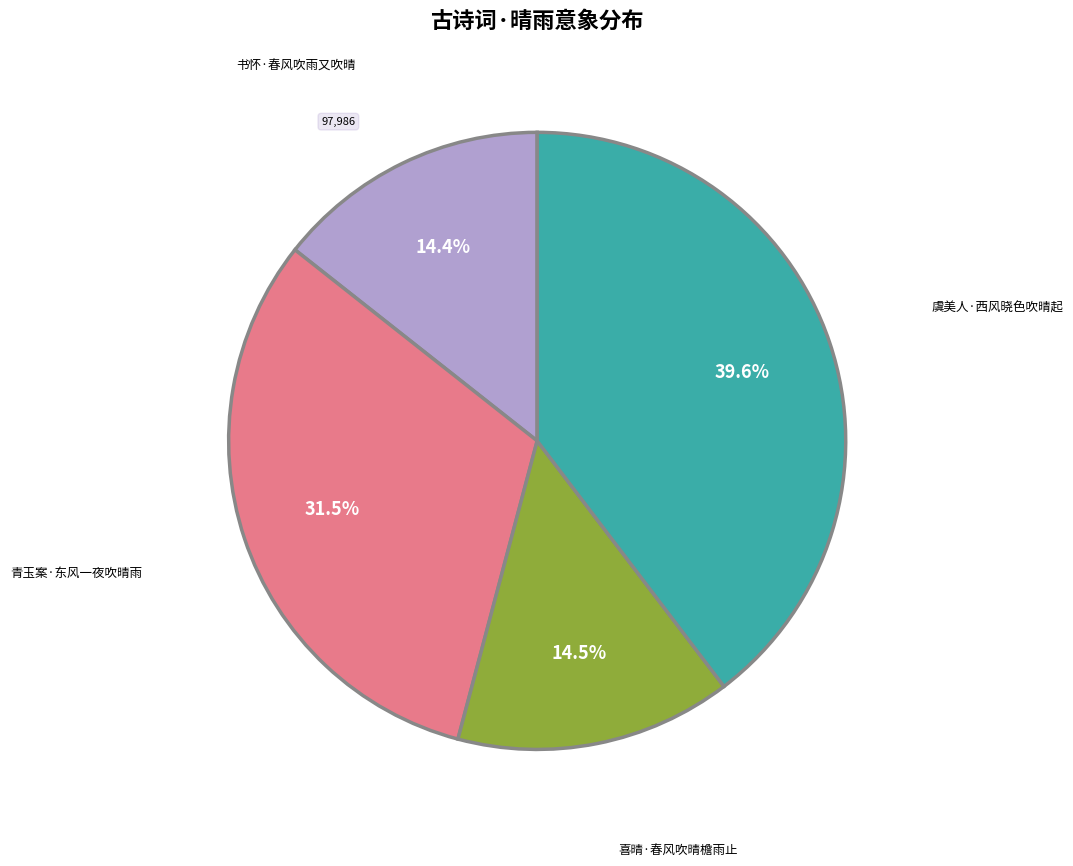

What portion of the pie excludes 虞美人·西风晓色吹晴起?

60.4%